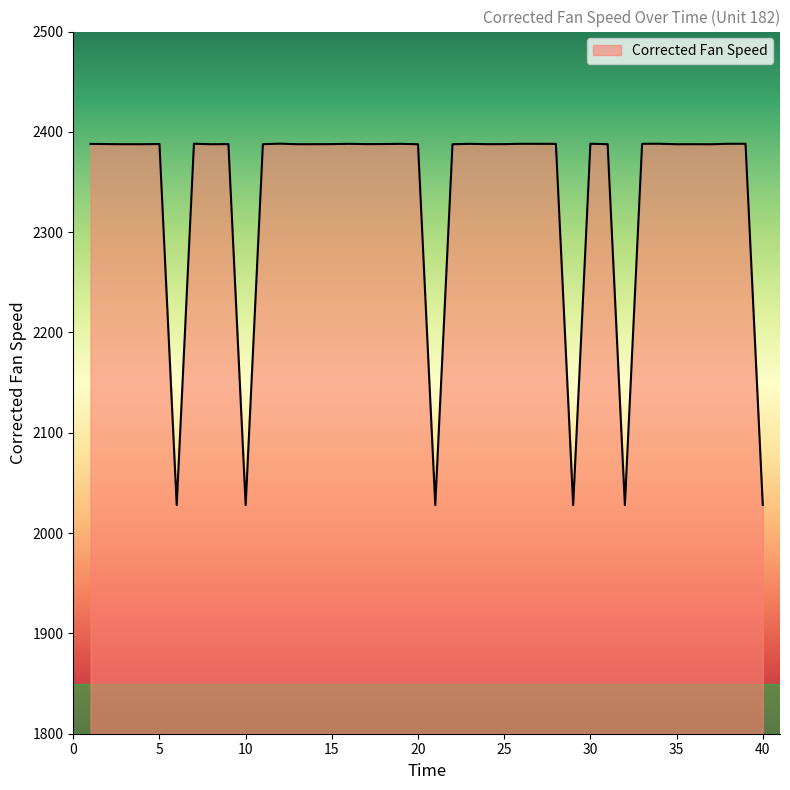

Count the number of categories in the chart.

40